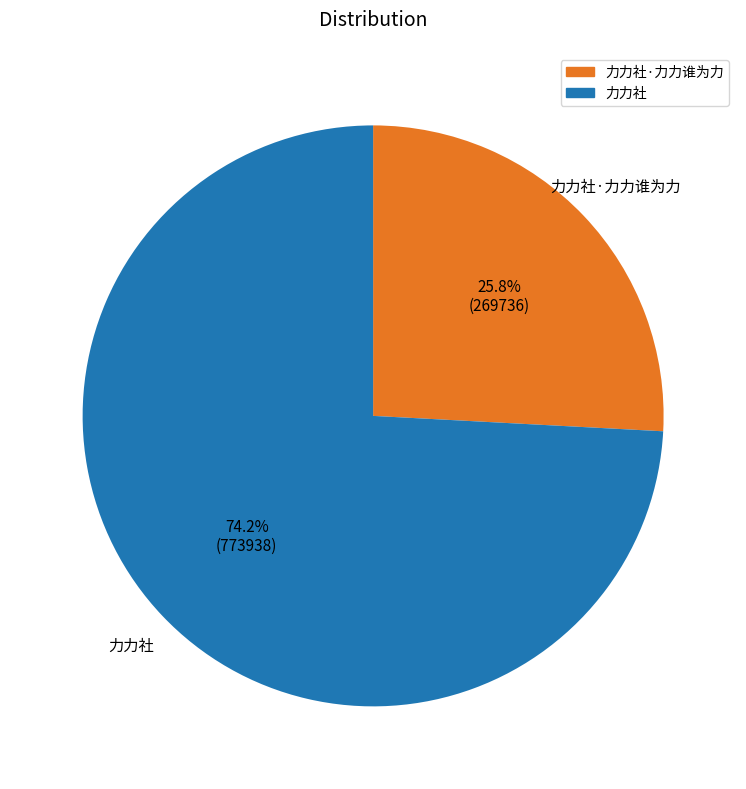

Is there a majority slice in this chart?

Yes